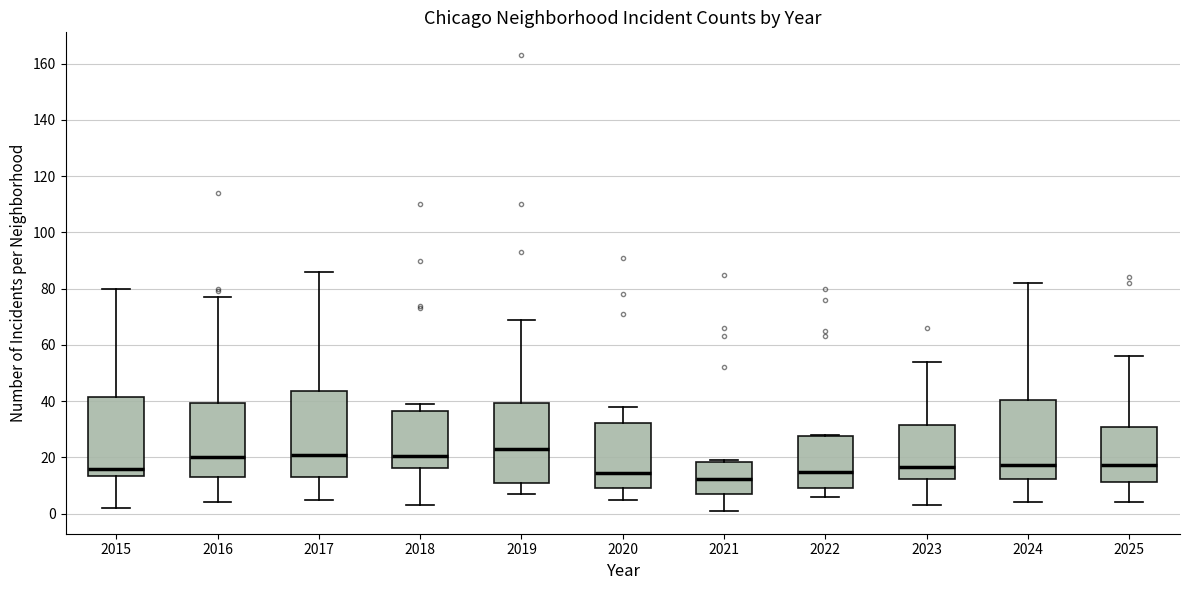

Which box has the highest median line?

2019